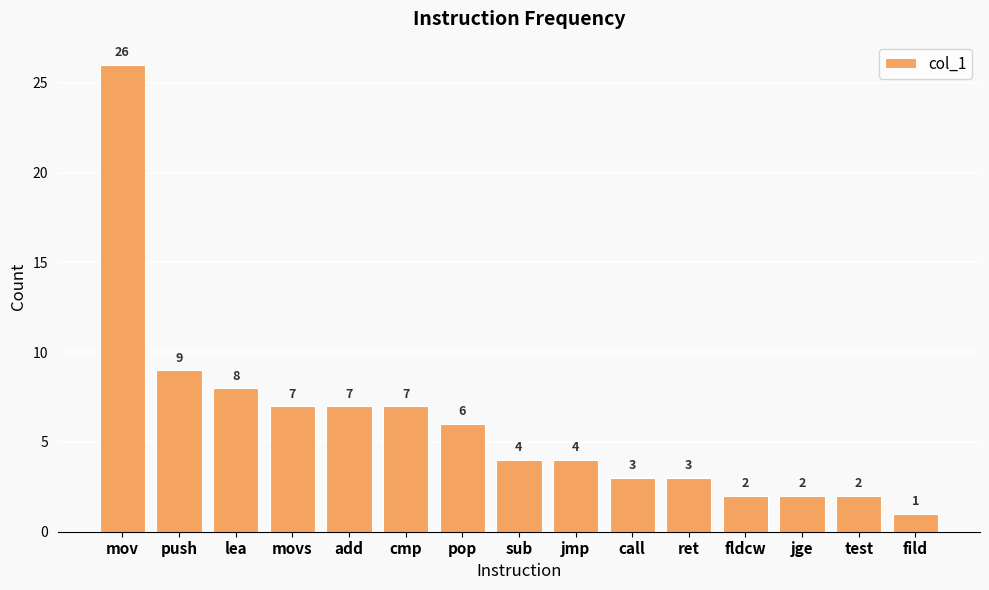

What is the difference between the values at call and fldcw?

1